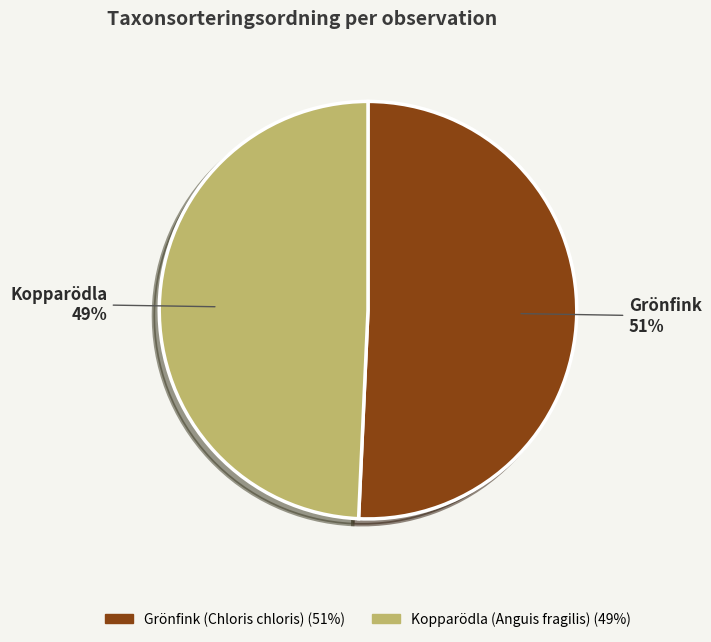

To the nearest percent, what is the average slice percentage?

50%